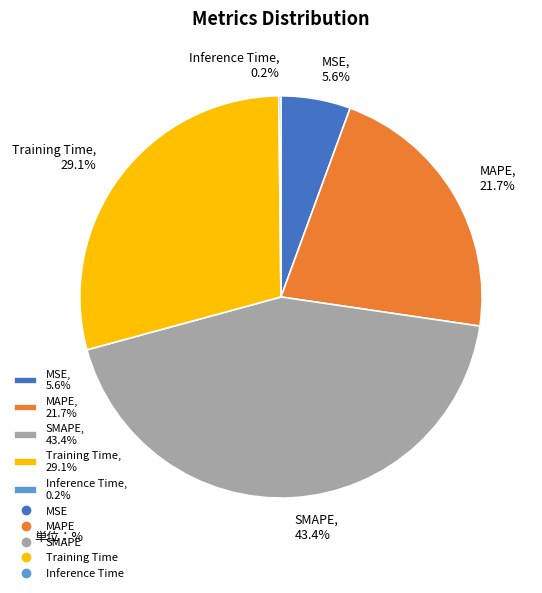

What is the ratio of the value at Training Time, 29.1% to the value at SMAPE, 43.4%?

0.7